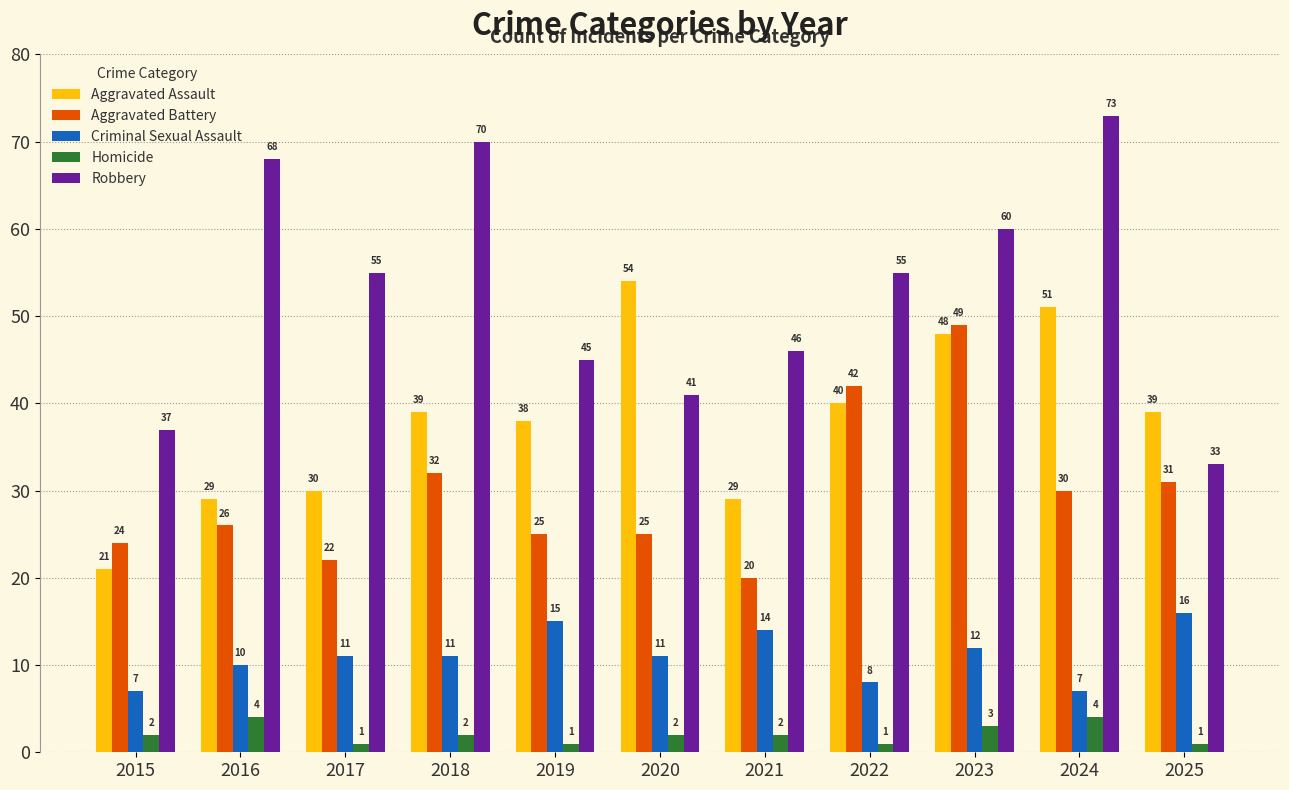

What is the spread (max minus min) of values at 2022?

54